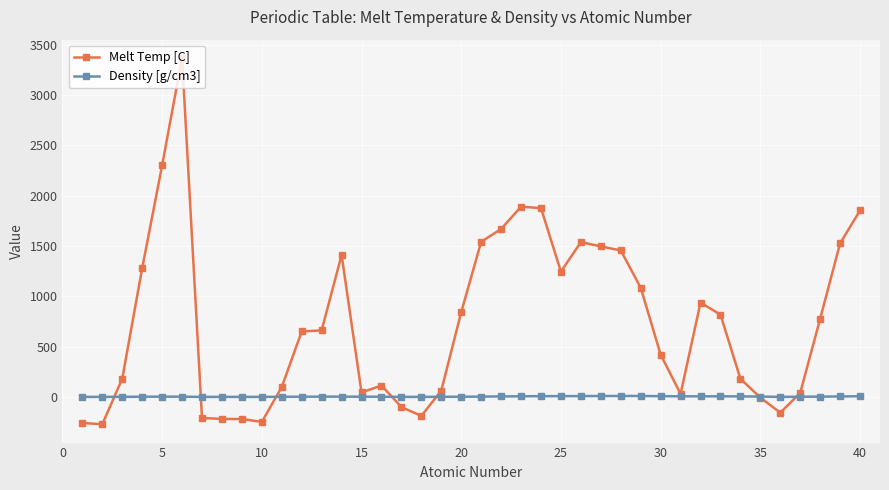

Rank the series by their average value, from highest to lowest.

Melt Temp [C], Density [g/cm3]